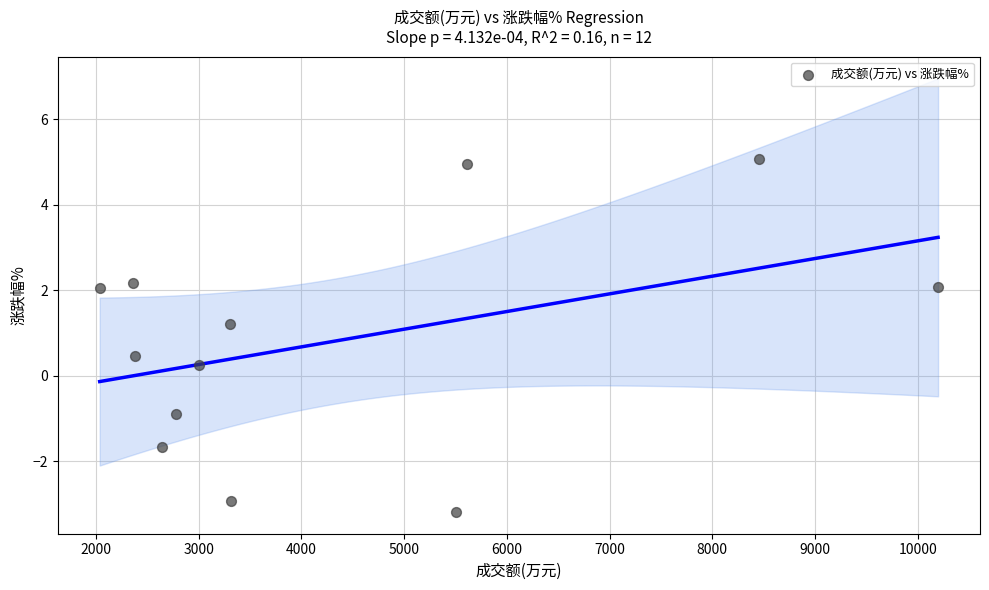

What is the average X value?

4297.6